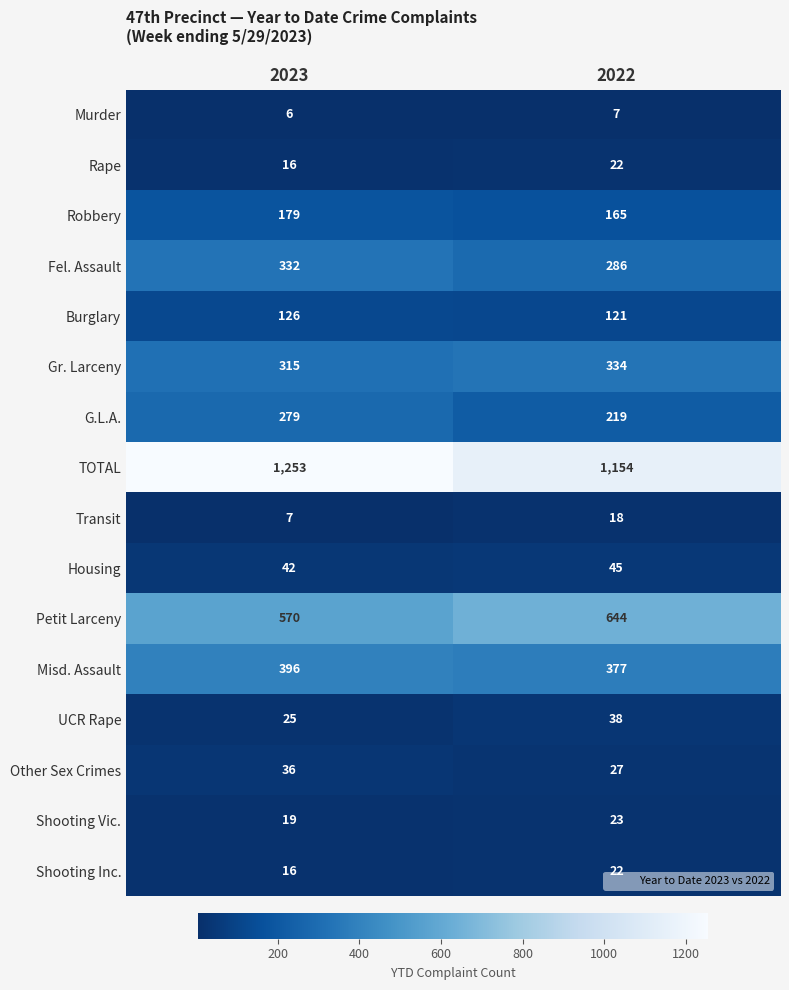

At which label does Housing reach its minimum?

2023